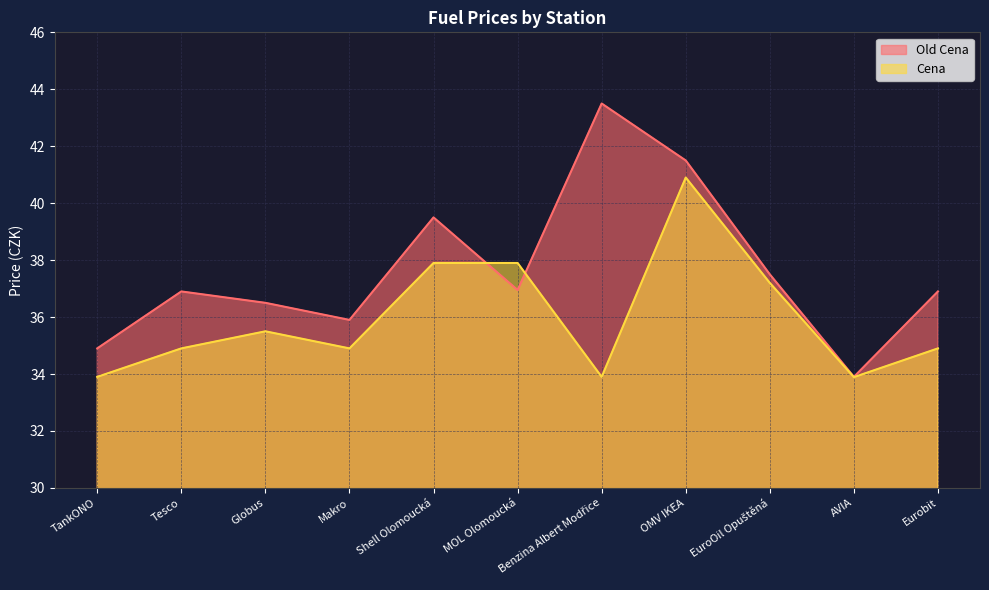

What position from the left is EuroOil Opuštěná?

9